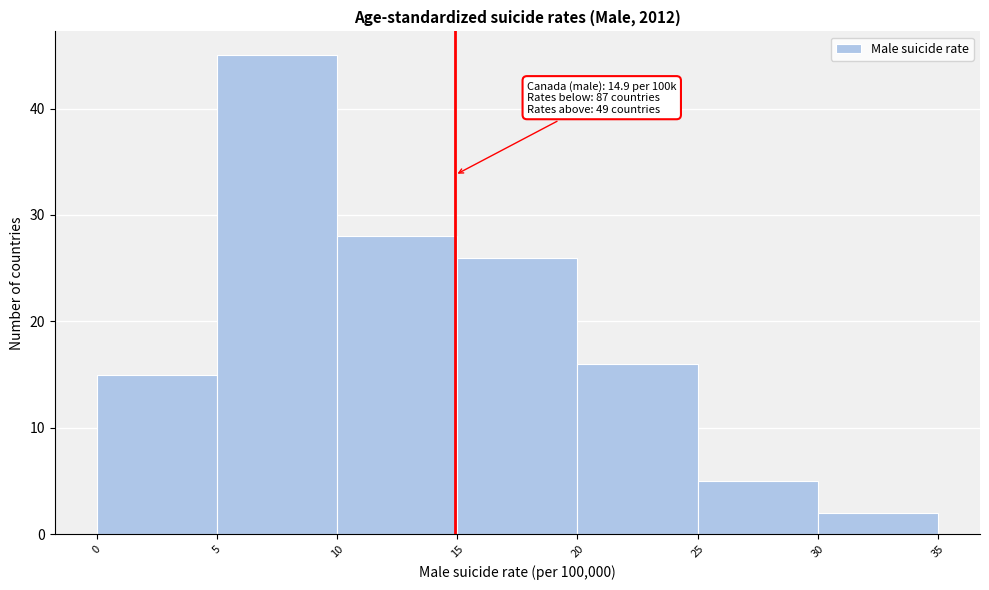

Which range on the x-axis has the tallest bar?

5 to 10